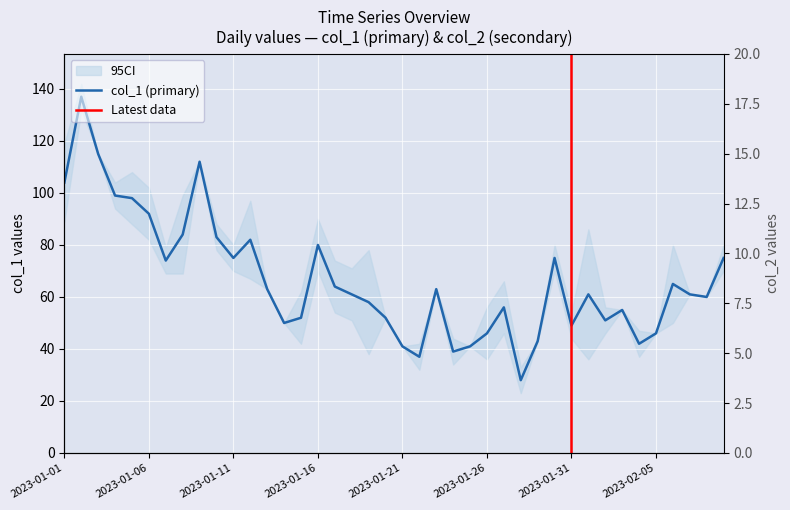

Between 2023-01-14 and 2023-01-06, which is larger?

2023-01-06